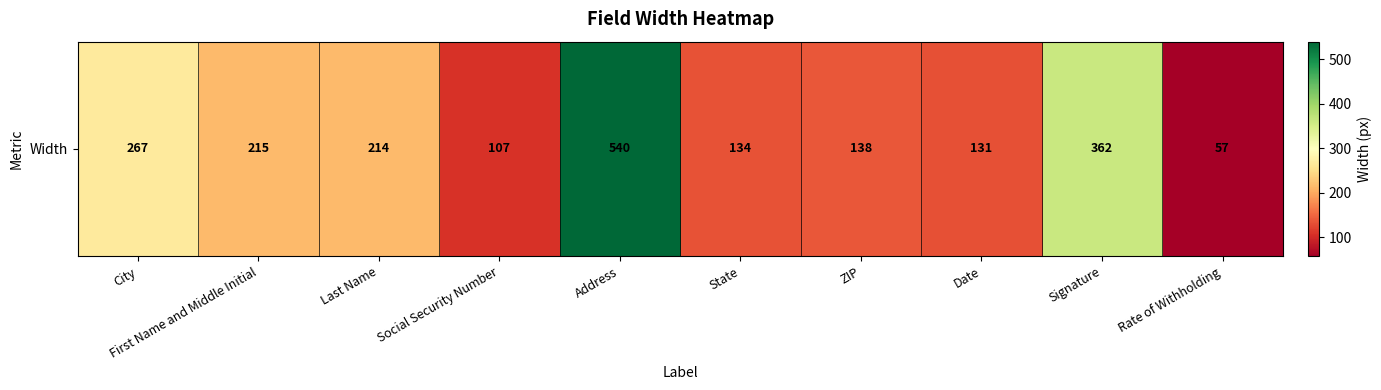

Reading left to right, transcribe all the data shown in this chart.

City=267	First Name and Middle Initial=215	Last Name=214	Social Security Number=107	Address=540	State=134	ZIP=138	Date=131	Signature=362	Rate of Withholding=57